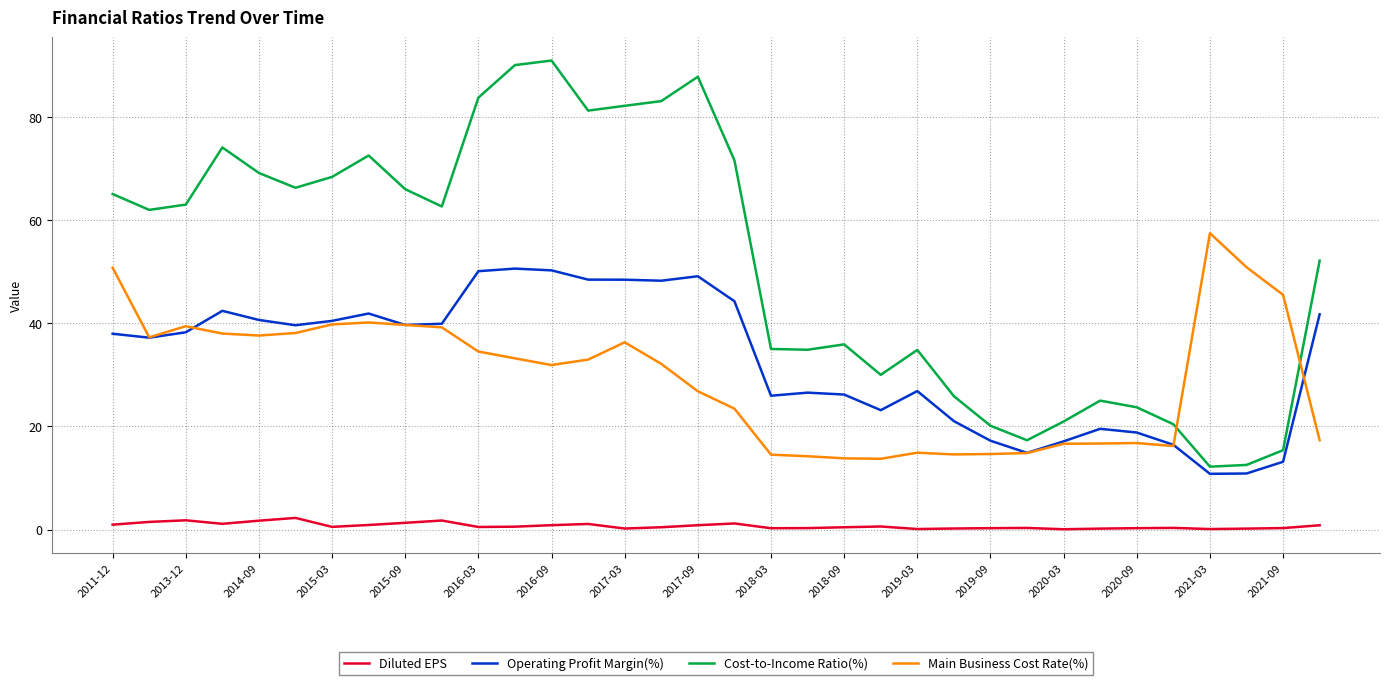

What are all the series names shown in the legend?

Diluted EPS, Operating Profit Margin(%), Cost-to-Income Ratio(%), Main Business Cost Rate(%)